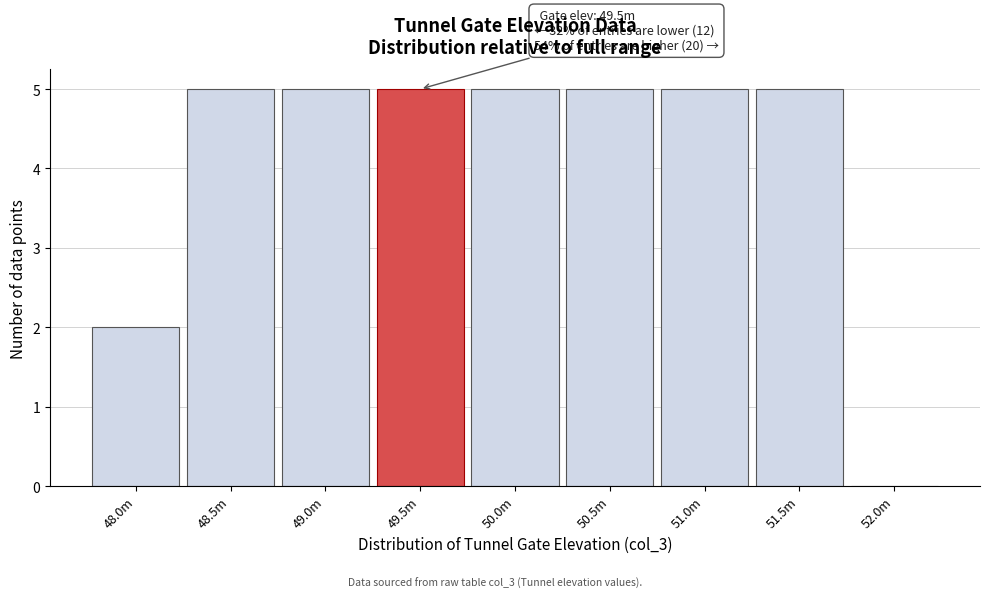

Reading left to right, extract all data points from this chart.

48.0m=2	48.5m=5	49.0m=5	49.5m=5	50.0m=5	50.5m=5	51.0m=5	51.5m=5	52.0m=0